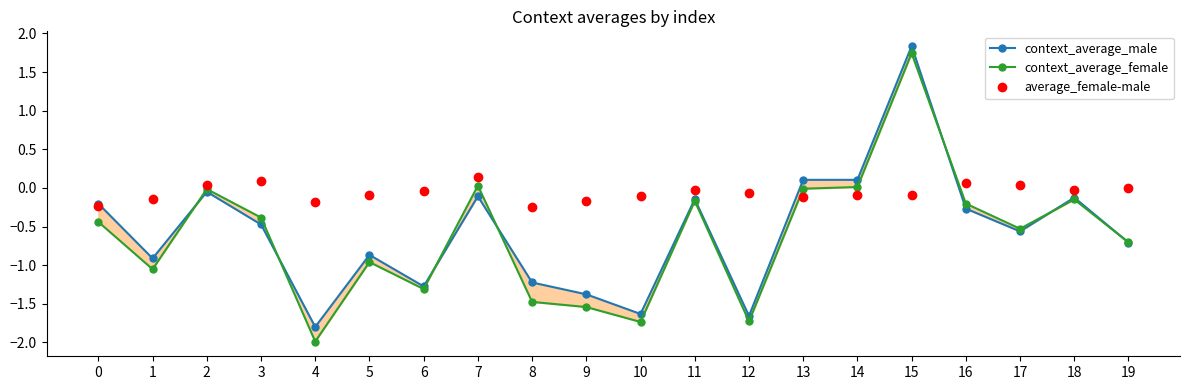

Count the number of data series in this chart.

3